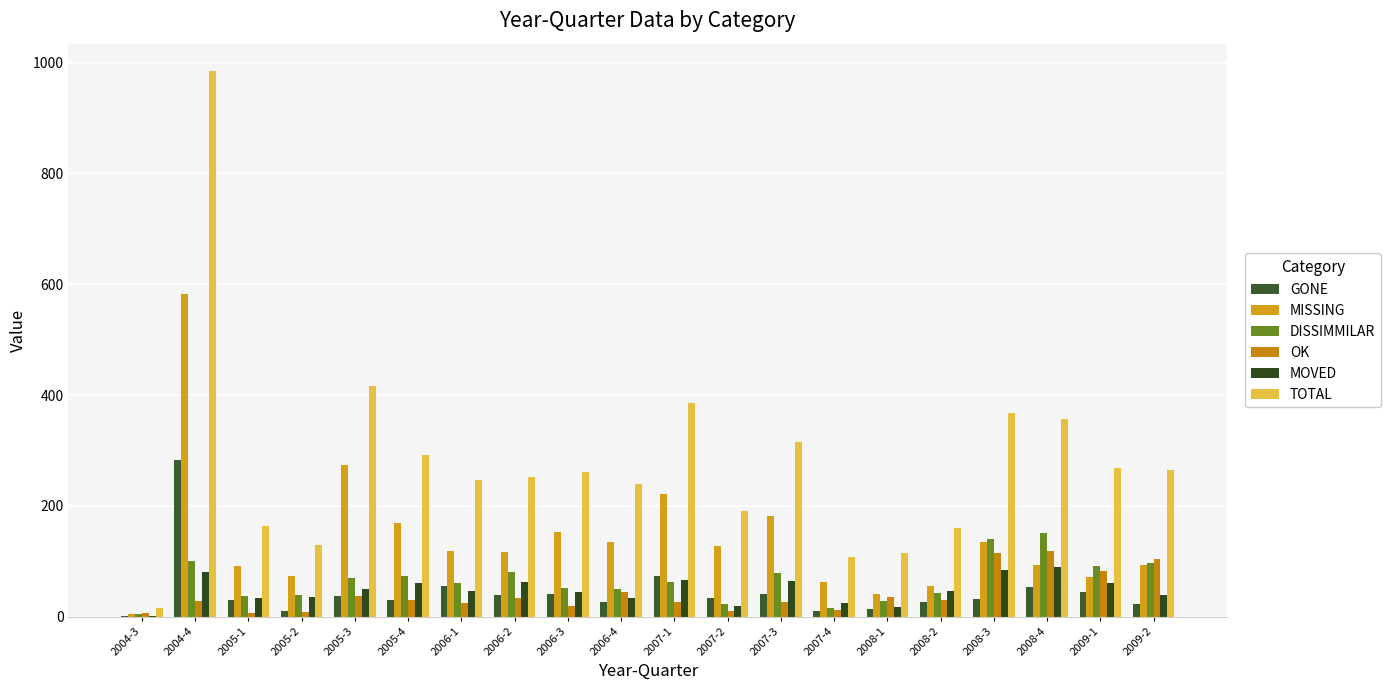

What is the spread (max minus min) of values at 2005-4?

261